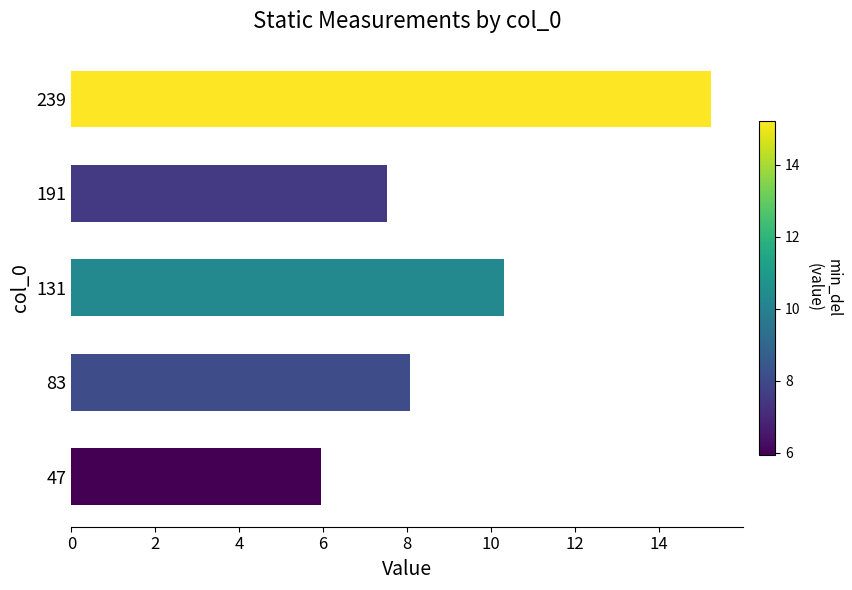

List the labels in order of value, smallest first.

47, 191, 83, 131, 239